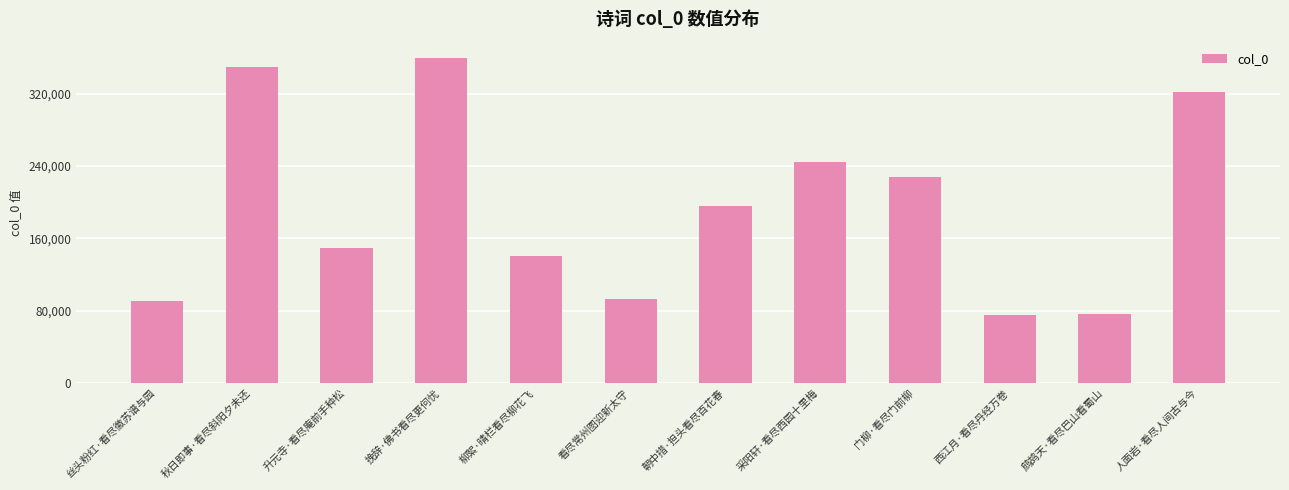

What is the label of the 4th bar from the left?

挽辞·佛书看尽更何忧